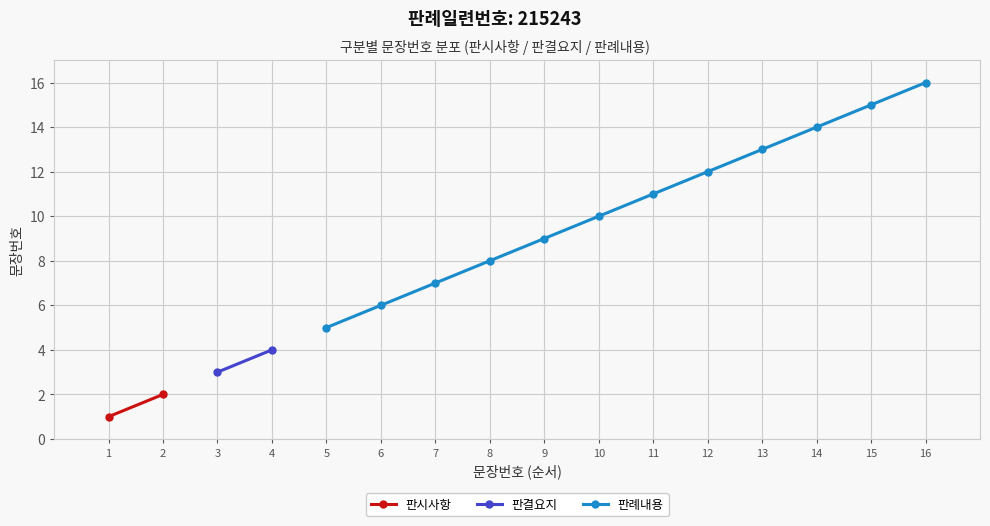

Reading left to right, list all the values displayed in this chart.

1=1	2=2	3=3	4=4	5=5	6=6	7=7	8=8	9=9	10=10	11=11	12=12	13=13	14=14	15=15	16=16